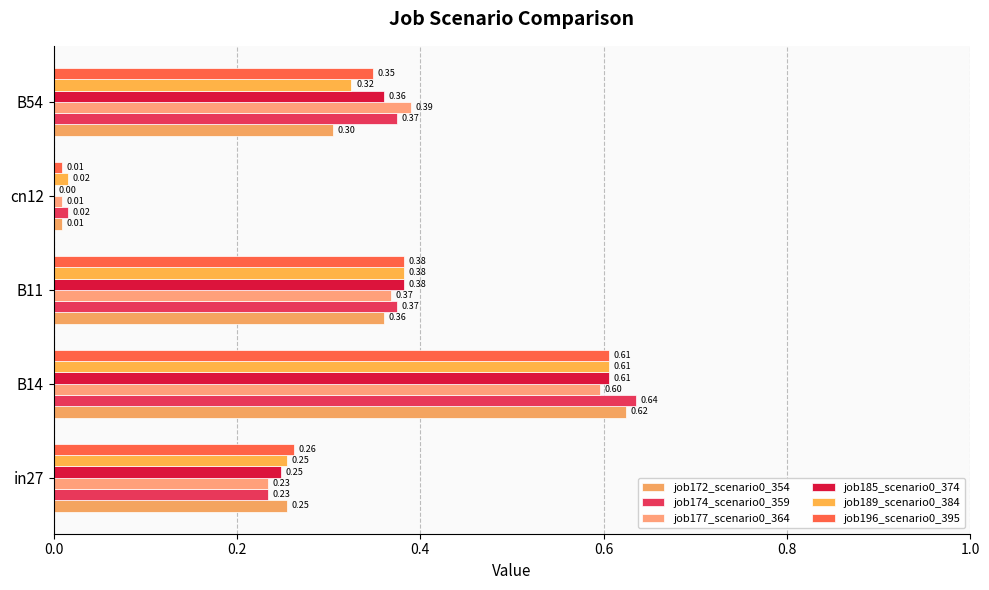

At which category is the sum across all series the highest?

B14